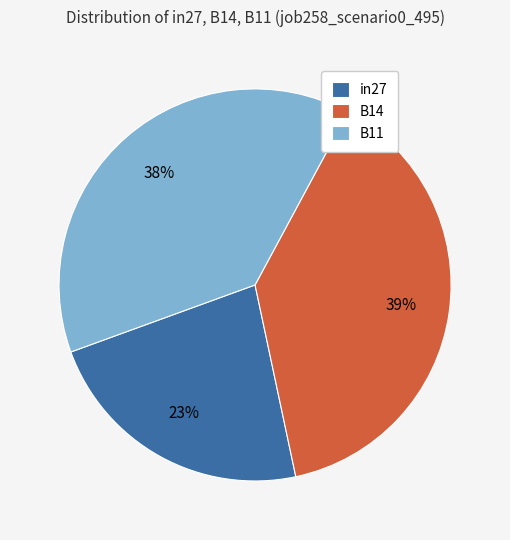

The B11 slice represents 44% of the pie. True or false?

False